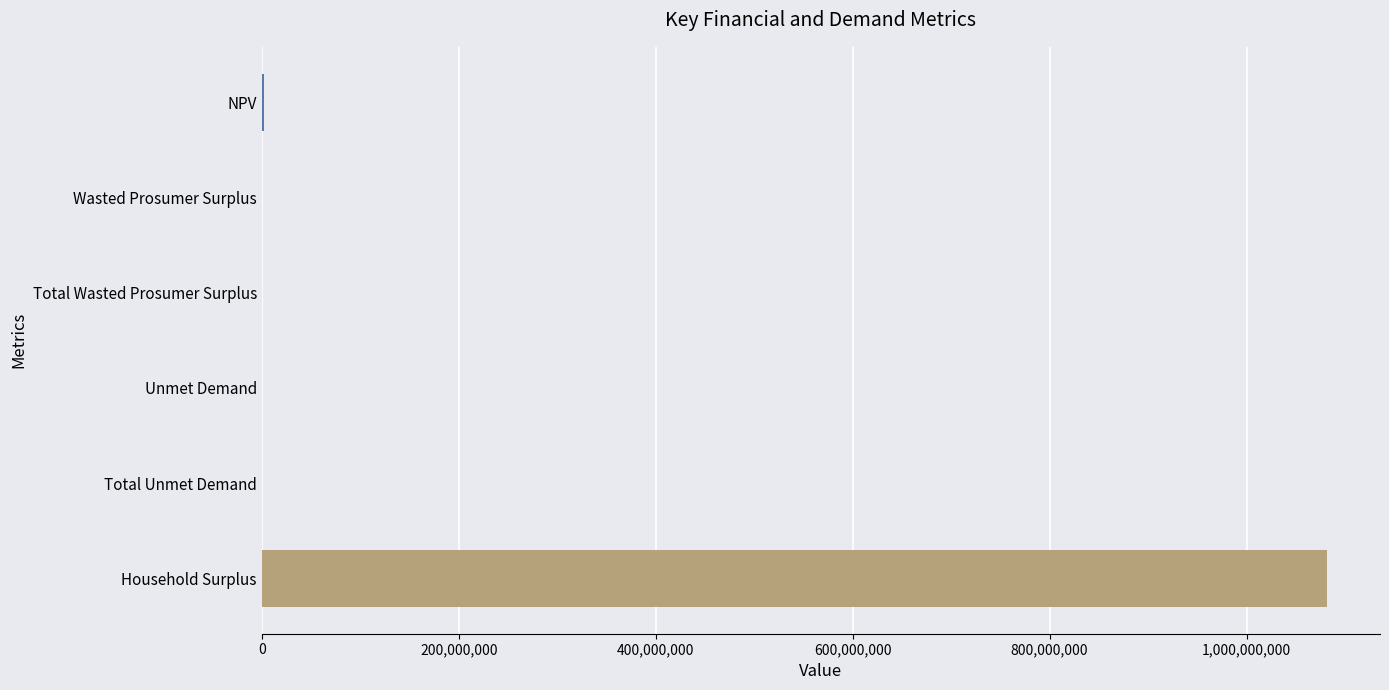

Is it true that the value at Household Surplus is 1781840666.7?

False